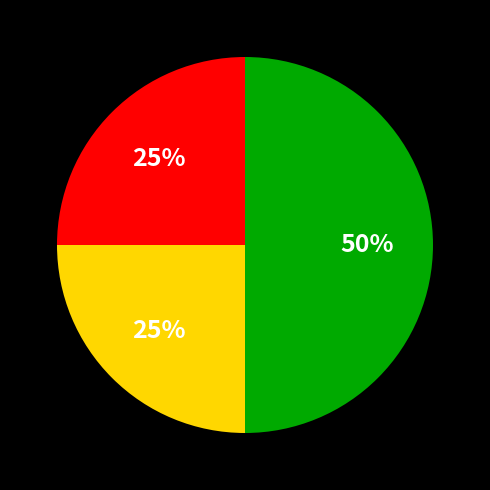

To the nearest percent, what is the average slice percentage?

33%